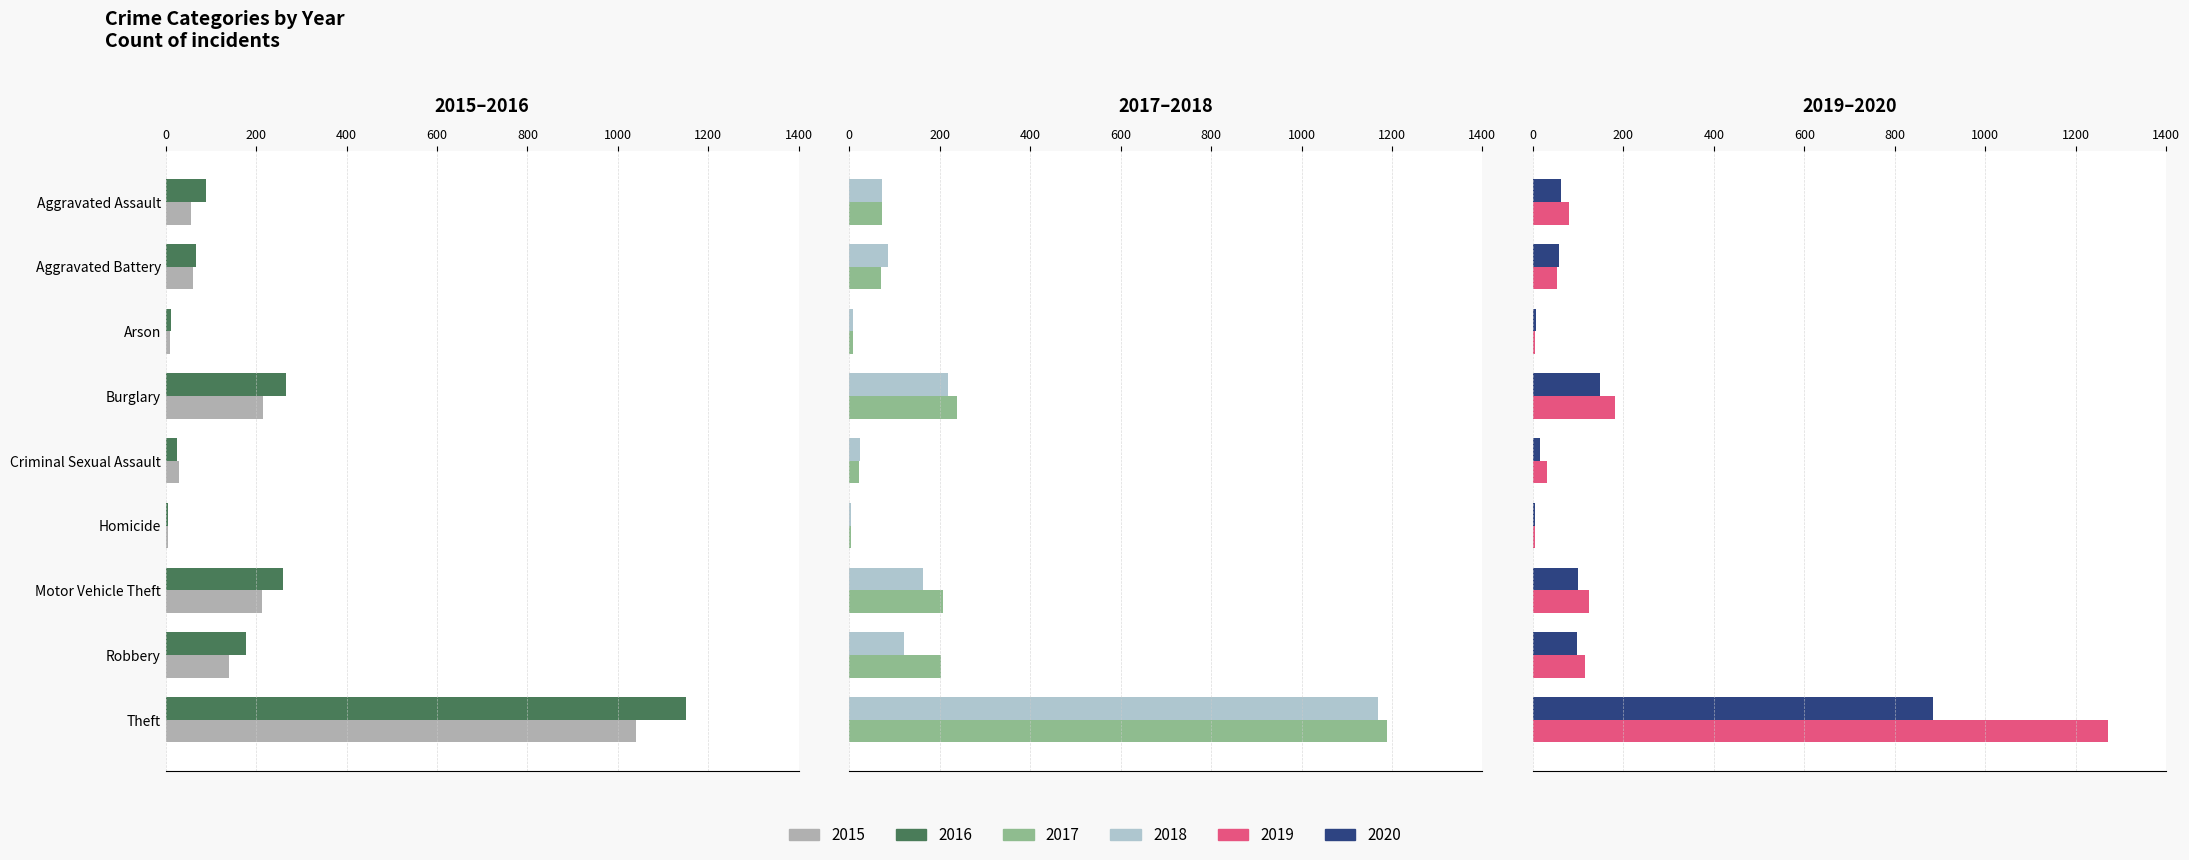

Reading left to right, what are all the values shown in this chart?

2015: 56	60	10	216	29	5	212	139	1041
2016: 88	66	12	266	25	4	259	178	1151
2017: 72	71	7	237	22	4	208	202	1188
2018: 72	86	7	218	24	4	163	121	1170
2019: 80	53	5	182	31	4	123	116	1272
2020: 62	57	7	148	15	5	99	97	884